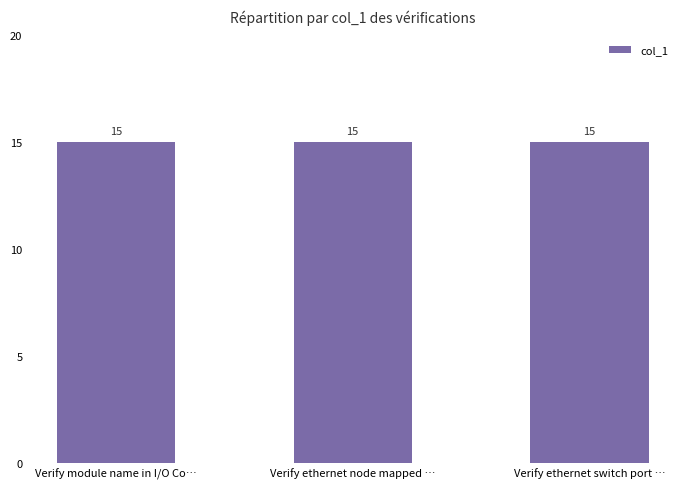

Does the chart contain stacked bars?

No